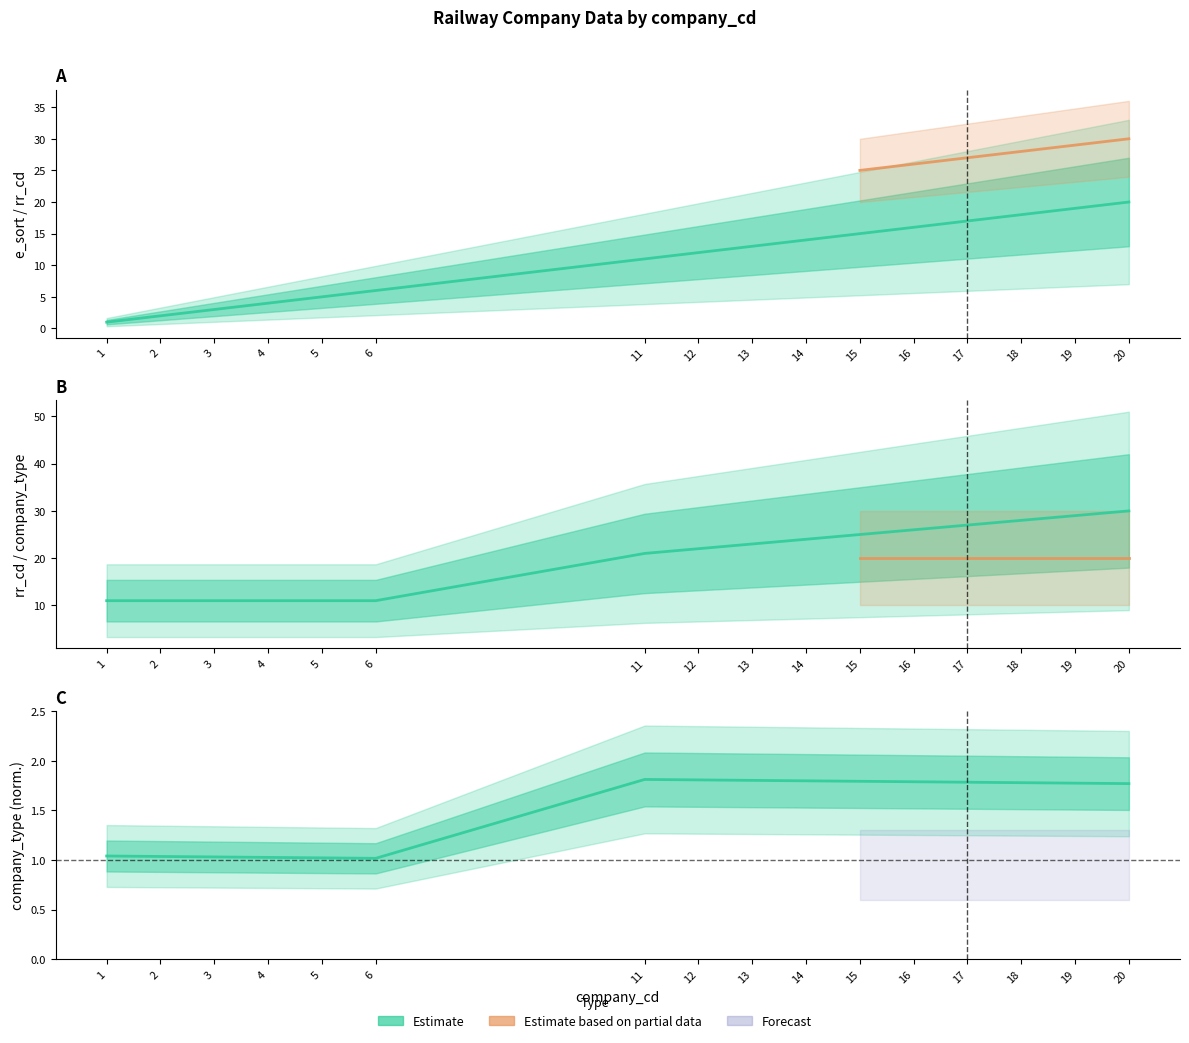

What is the value of the e_sort point at the 11th from the left?

15.0